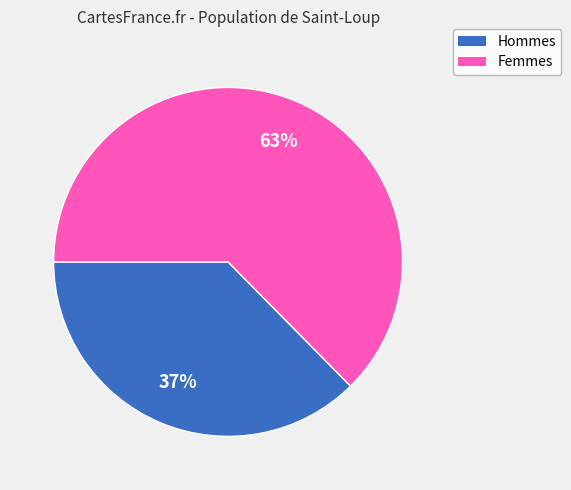

To the nearest percent, what is the average slice percentage?

50%